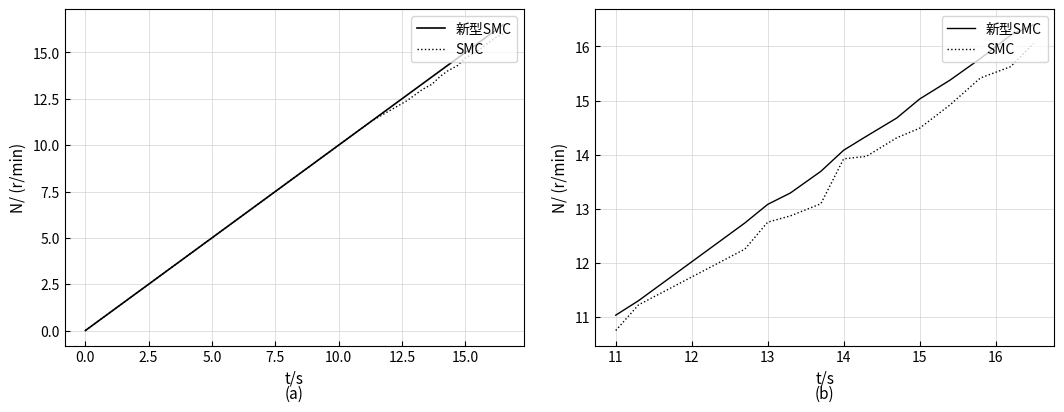

The value of 新型SMC at 17.5 is 20.9. True or false?

False